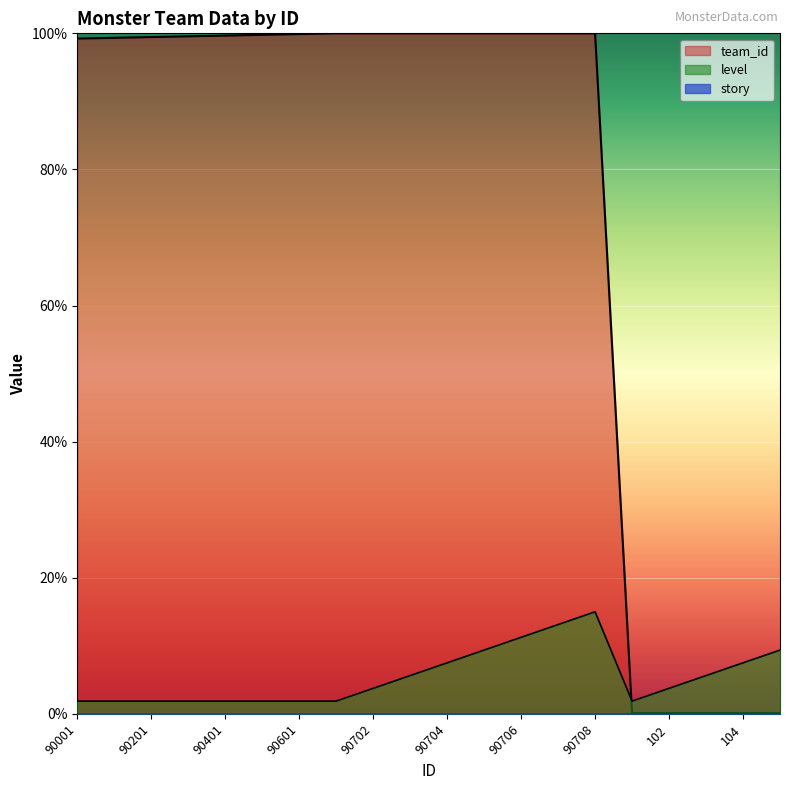

Reading right to left, transcribe all the data shown in this chart.

team_id: 105=0.1	104=0.1	103=0.1	102=0.1	101=0.1	90708=100.0	90707=100.0	90706=100.0	90705=100.0	90704=100.0	90703=100.0	90702=100.0	90701=100.0	90601=99.9	90501=99.8	90401=99.7	90301=99.6	90201=99.4	90101=99.3	90001=99.2
level: 105=9.4	104=7.5	103=5.6	102=3.8	101=1.9	90708=15.0	90707=13.1	90706=11.2	90705=9.4	90704=7.5	90703=5.6	90702=3.8	90701=1.9	90601=1.9	90501=1.9	90401=1.9	90301=1.9	90201=1.9	90101=1.9	90001=1.9